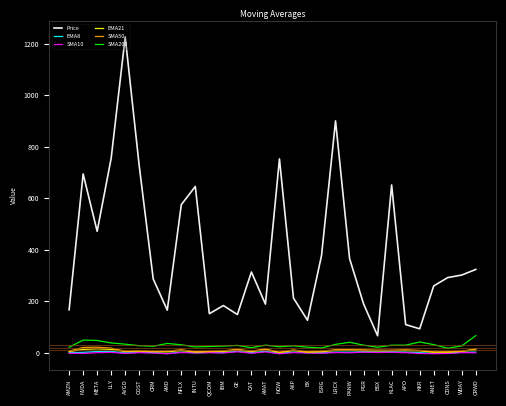

True or false: Price has a value of 1636.4 at AVGO.

False